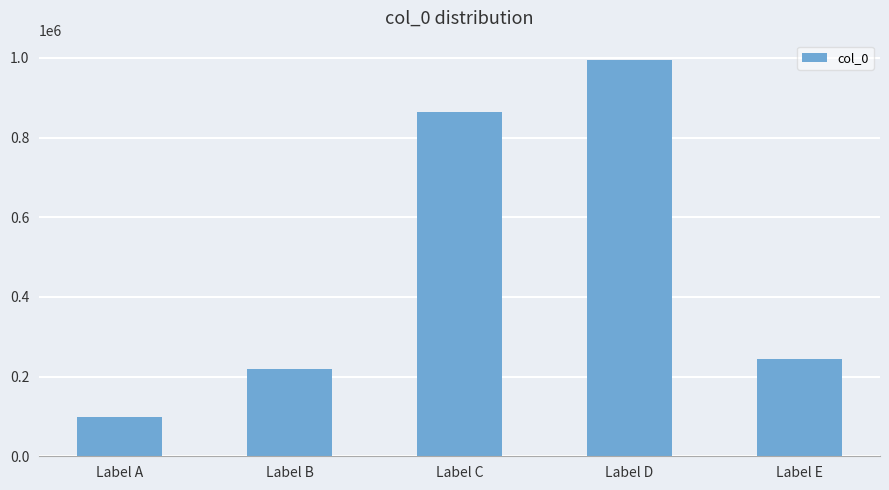

The chart shows a value of 864359 at Label C. True or false?

True